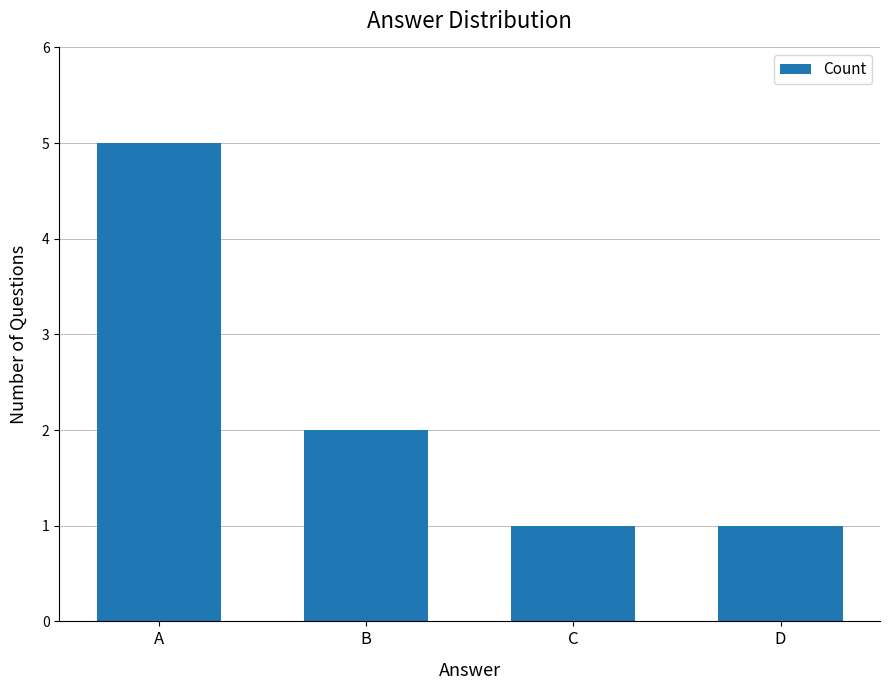

Which label corresponds to the largest value in the chart?

A